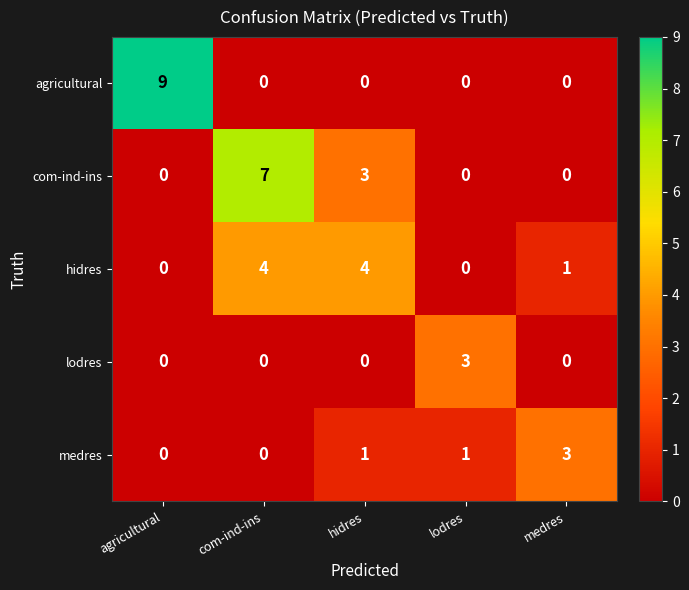

Reading right to left, list all the values displayed in this chart.

agricultural: 0	0	0	0	9
com-ind-ins: 0	0	3	7	0
hidres: 1	0	4	4	0
lodres: 0	3	0	0	0
medres: 3	1	1	0	0